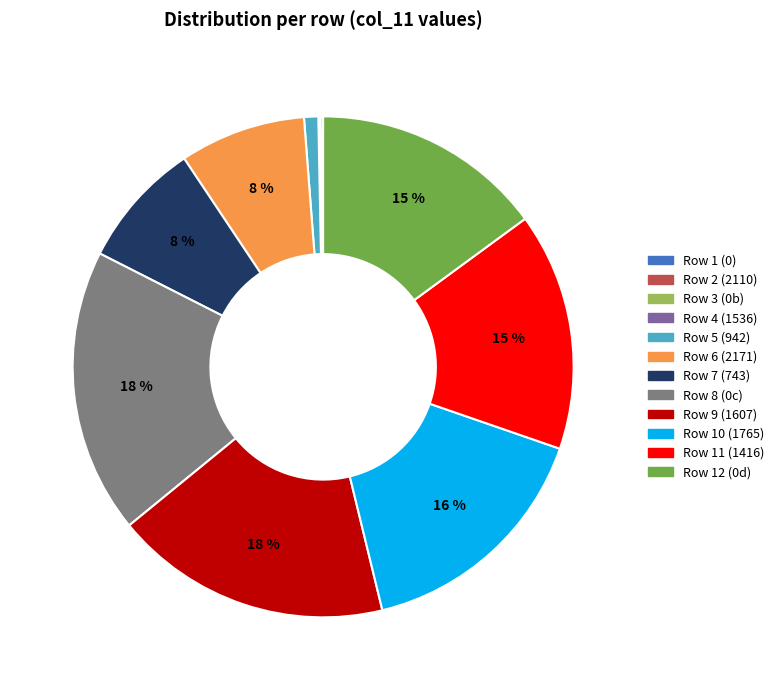

To the nearest percent, what is the average slice percentage?

8%